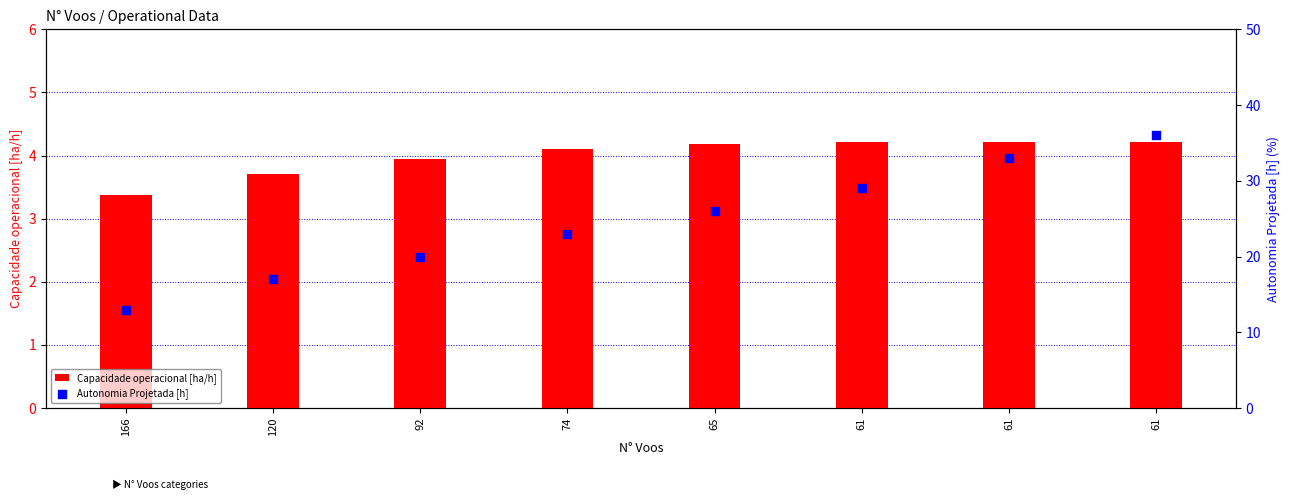

Is the value of Capacidade operacional [ha/h] at 74 greater than the value of Autonomia Projetada [h] at 61?

No